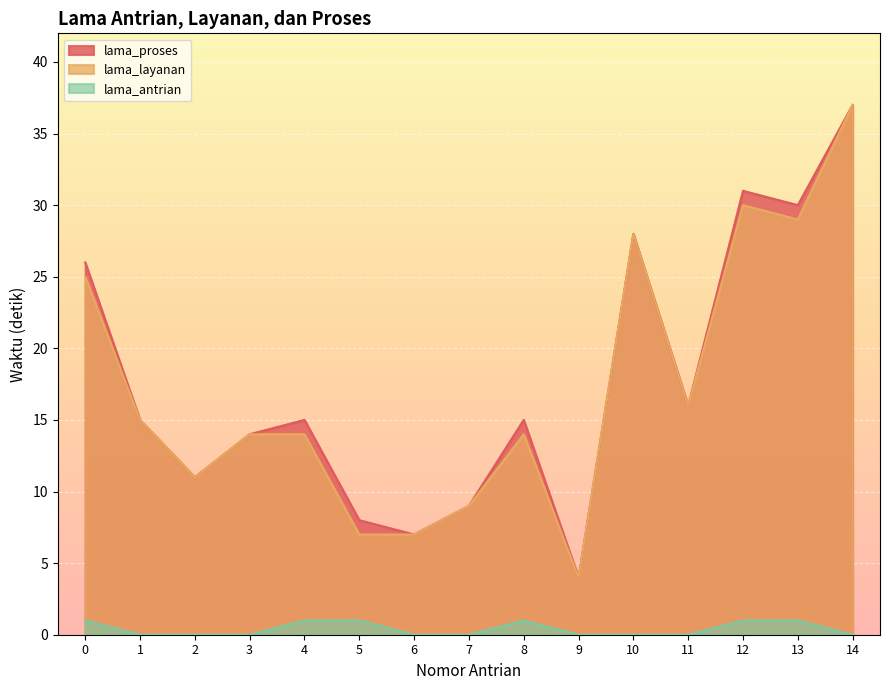

List the series in order of their peak value, highest first.

lama_proses, lama_layanan, lama_antrian